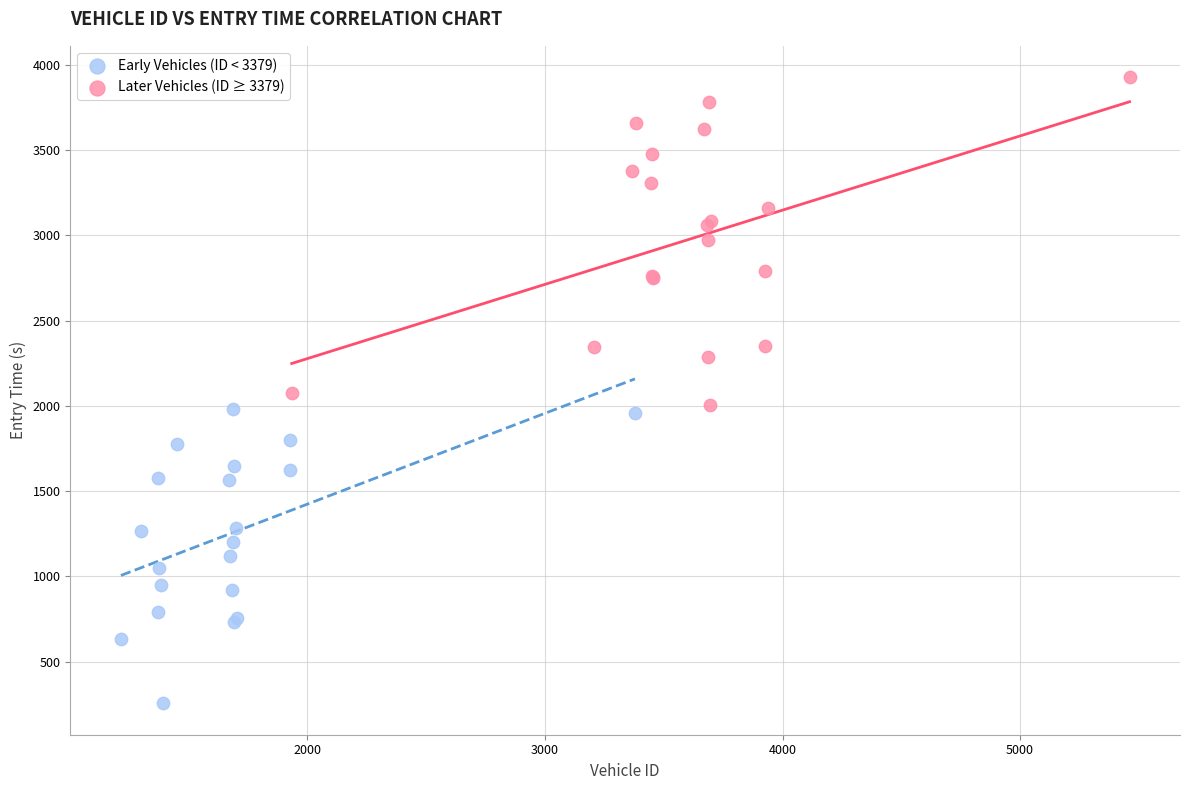

Which series reaches the minimum Y coordinate?

Early Vehicles (ID < 3379)